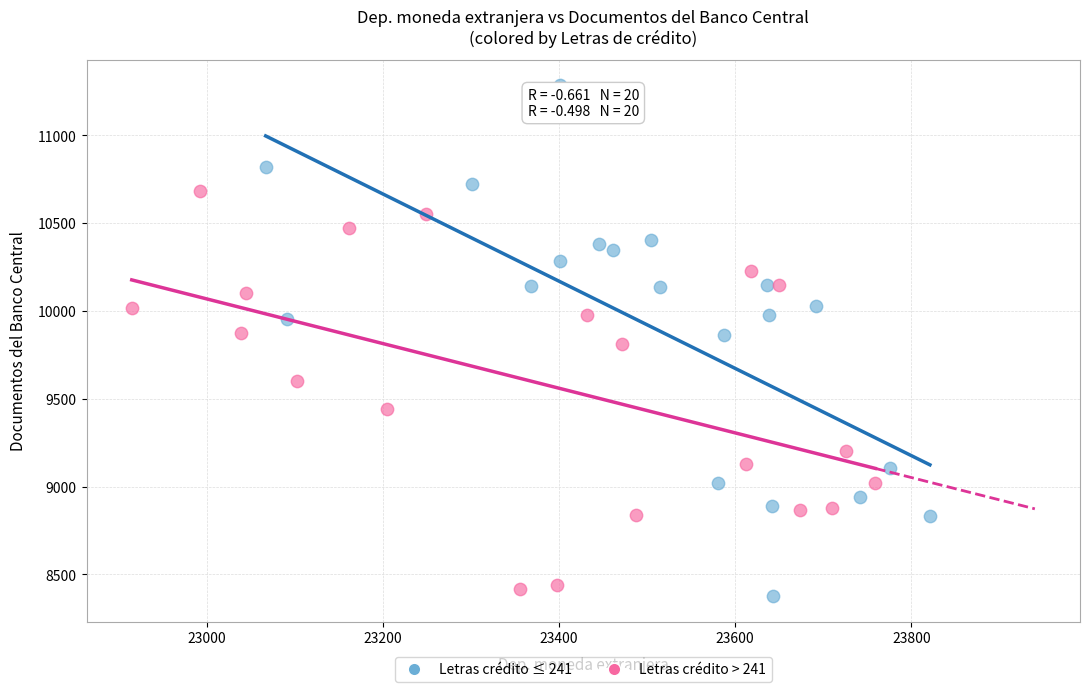

What are all the series names shown in the legend?

Letras crédito ≤ 241, Letras crédito > 241